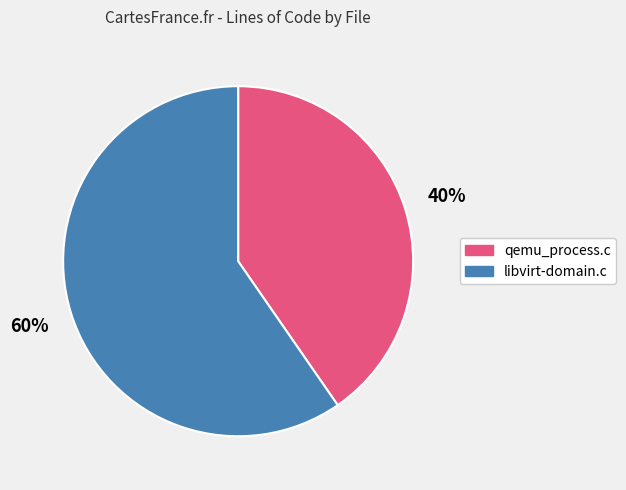

Is the sum of qemu_process.c and libvirt-domain.c greater than half?

Yes